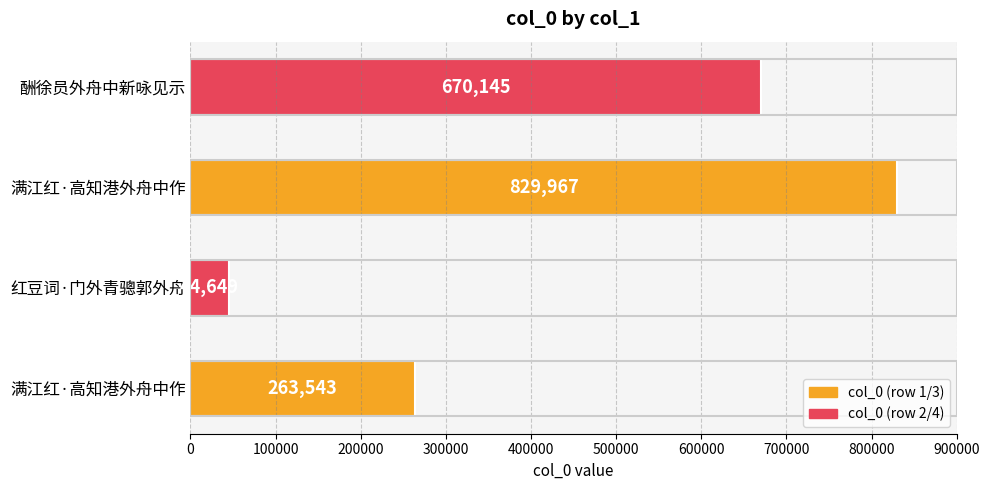

How many bars are there in total?

4